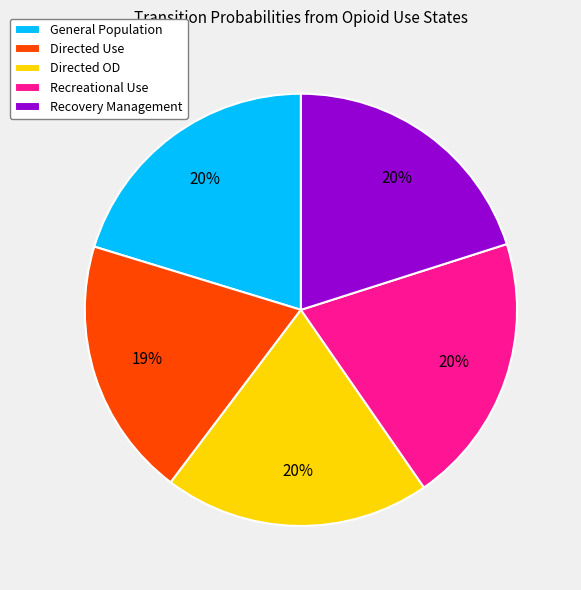

What percentage is the Recreational Use slice, to the nearest percent?

20%